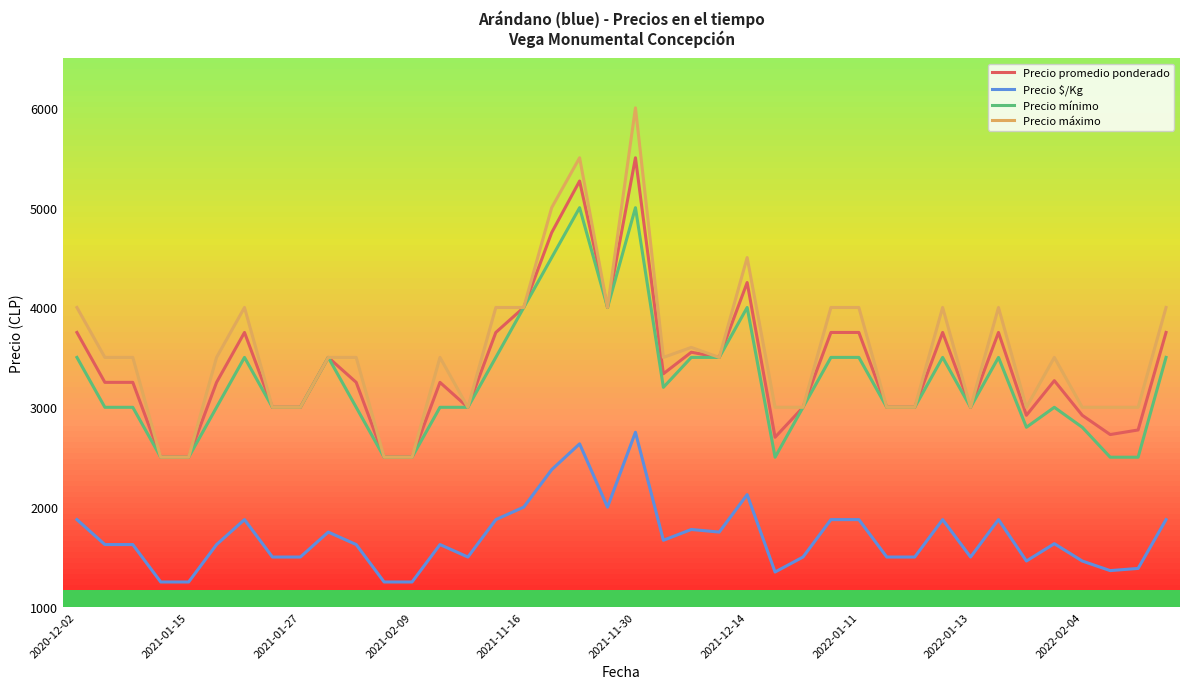

What are all the series names shown in the legend?

Precio promedio ponderado, Precio $/Kg, Precio mínimo, Precio máximo